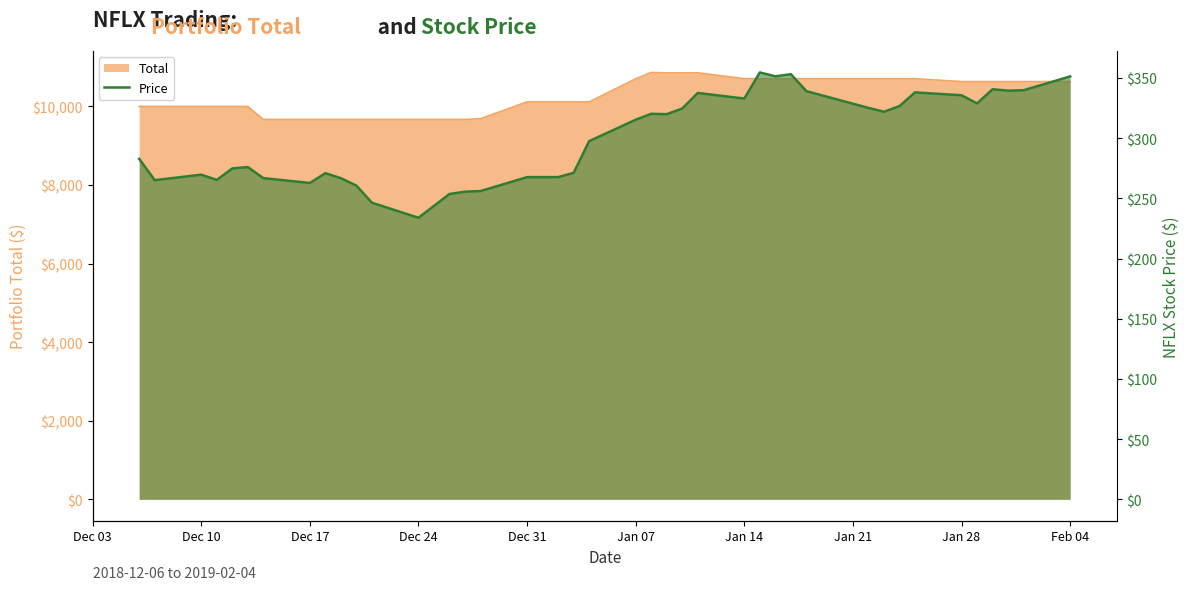

Does the chart display data point markers on the line(s)?

No